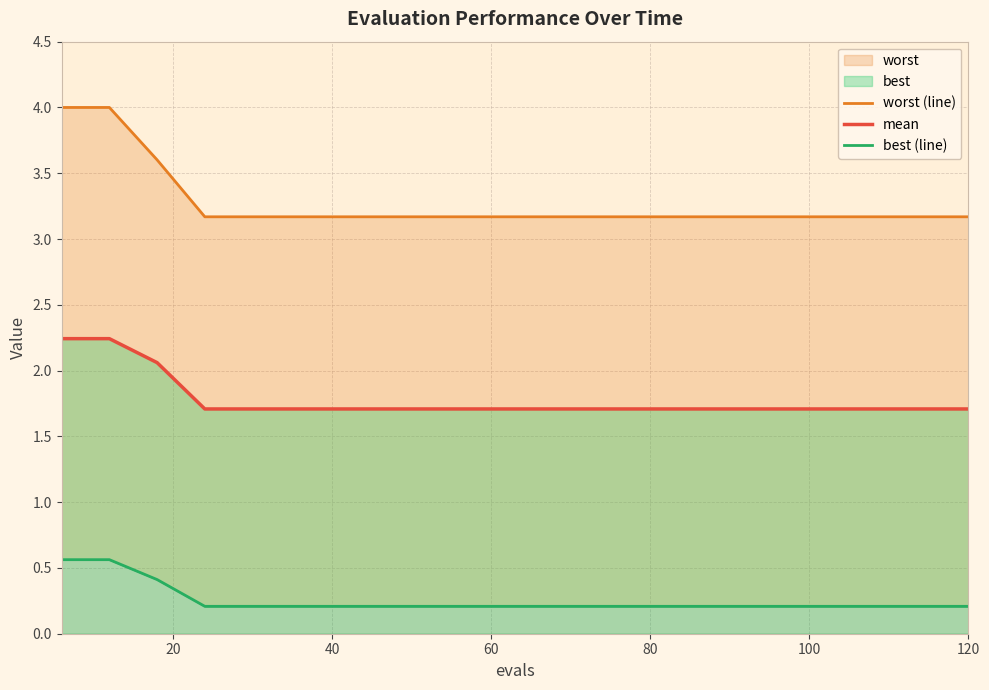

Rank the series by their average value, from highest to lowest.

worst (line), mean, best (line)